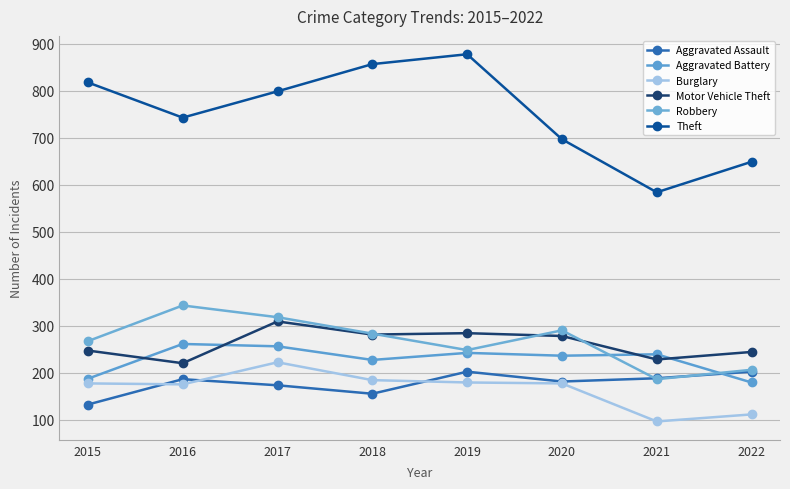

At which category does the chart reach its minimum across all series?

2021